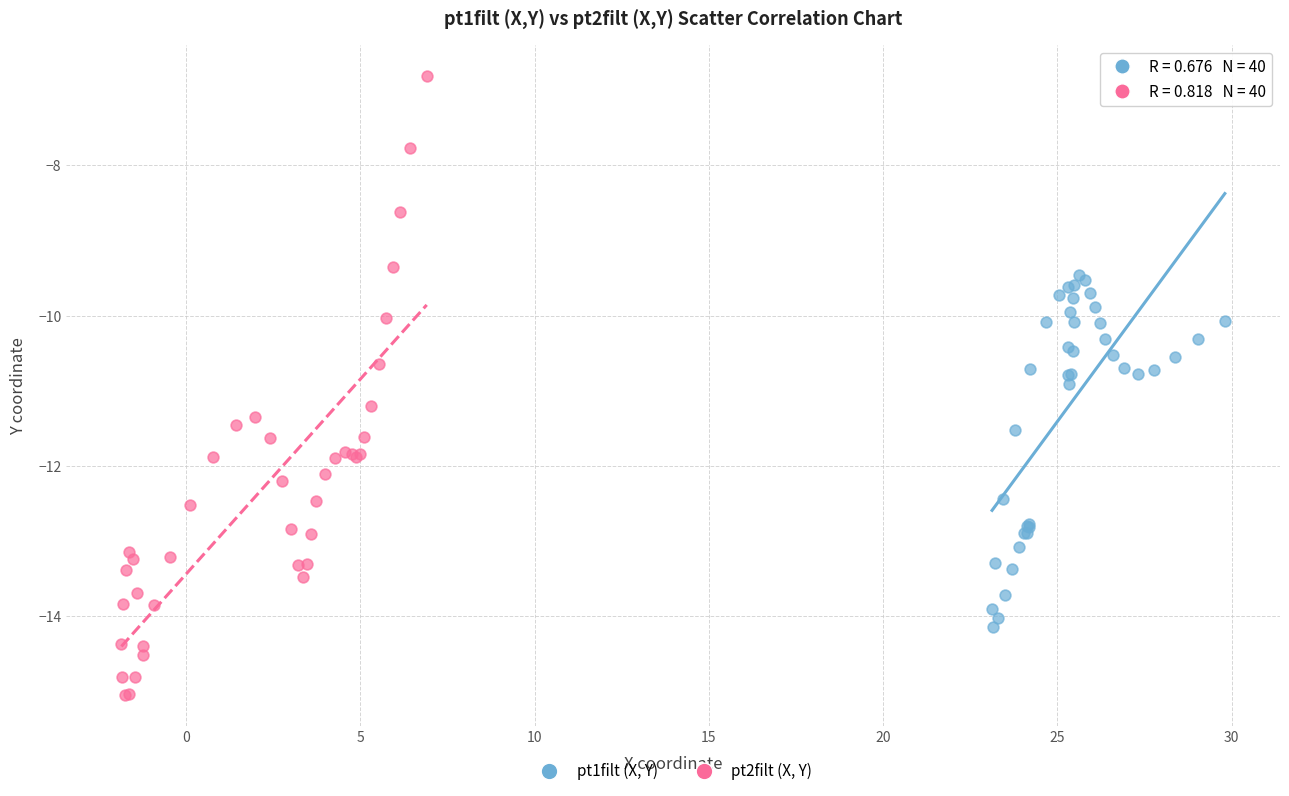

Which series has the largest Y range (max minus min)?

pt2filt (X, Y)